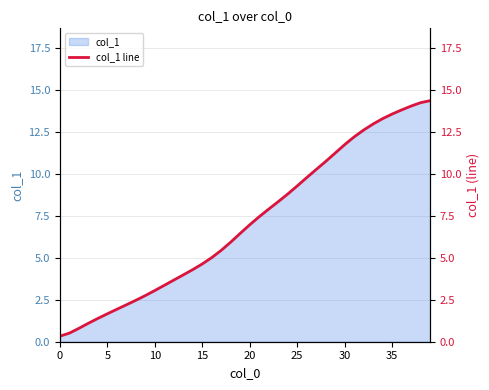

How many values are below 6?

19